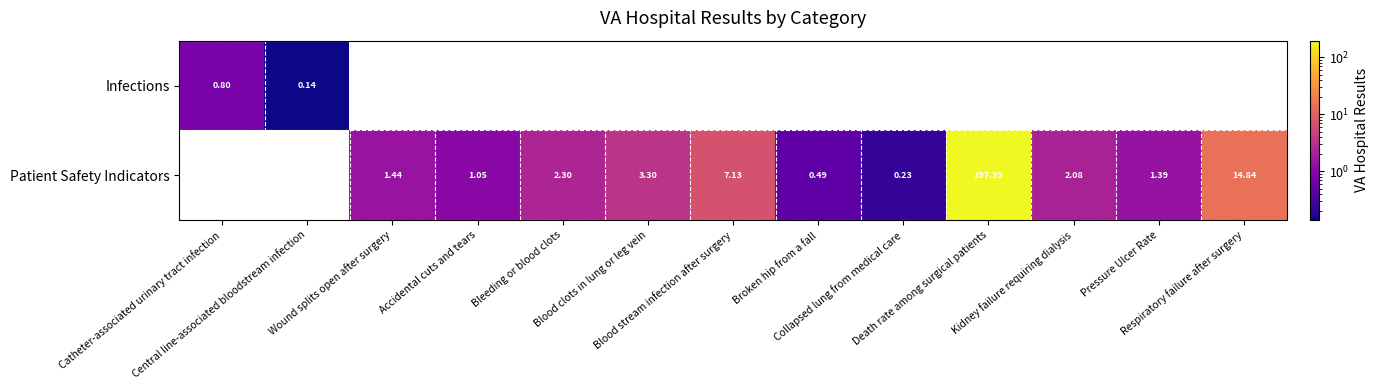

At how many categories does at least one series exceed 3?

4